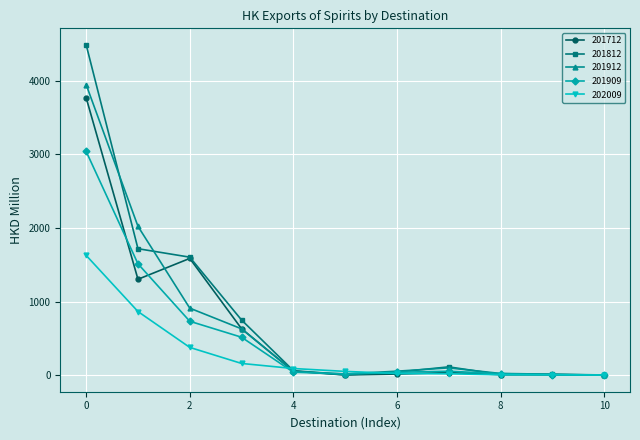

Which series has the largest range (max minus min)?

201812